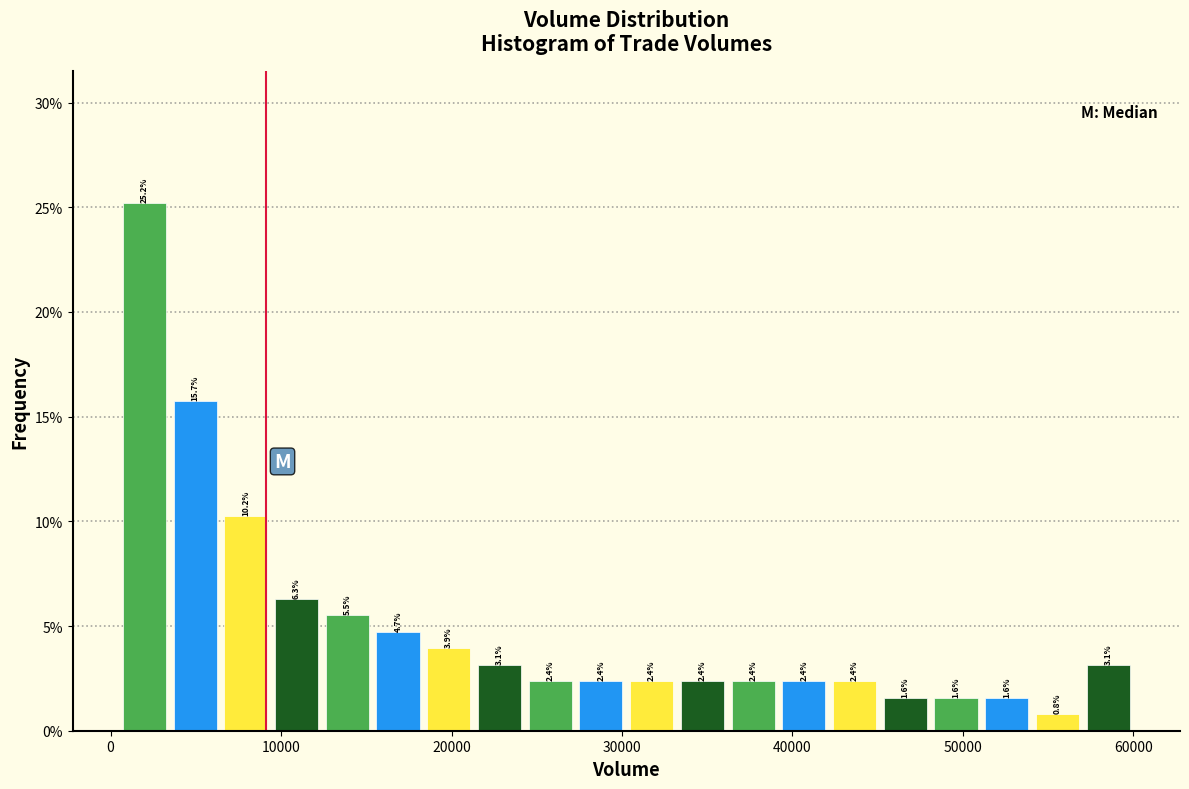

Around what value on the x-axis is the tallest bar? Give the approximate position of its centre, as read against the axis.

2000